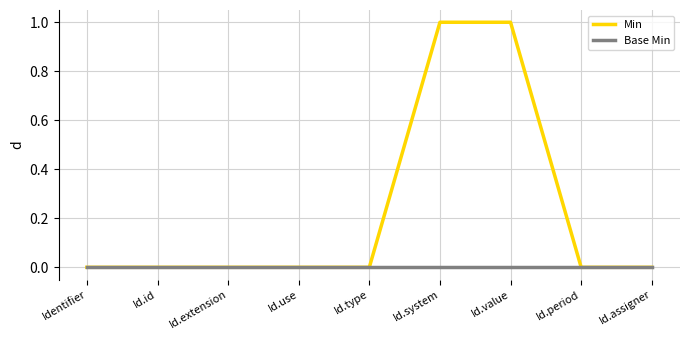

What position from the right is Id.period?

2